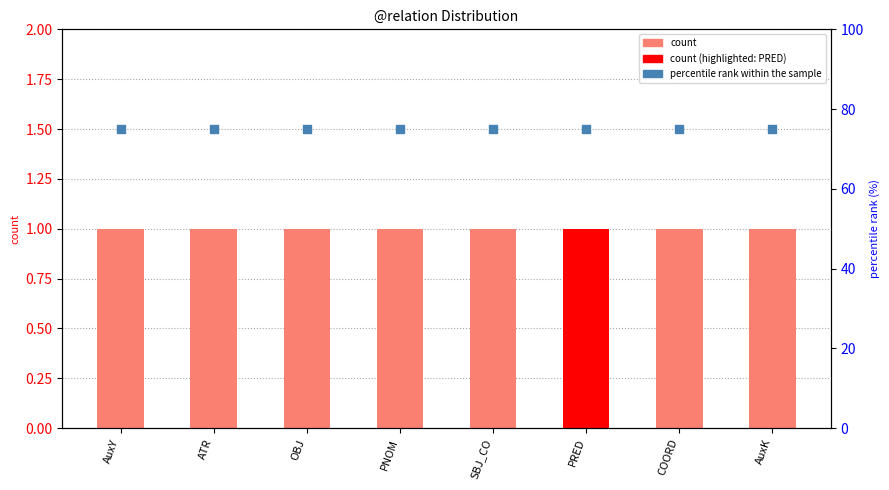

Which series has the largest total across all categories?

percentile rank